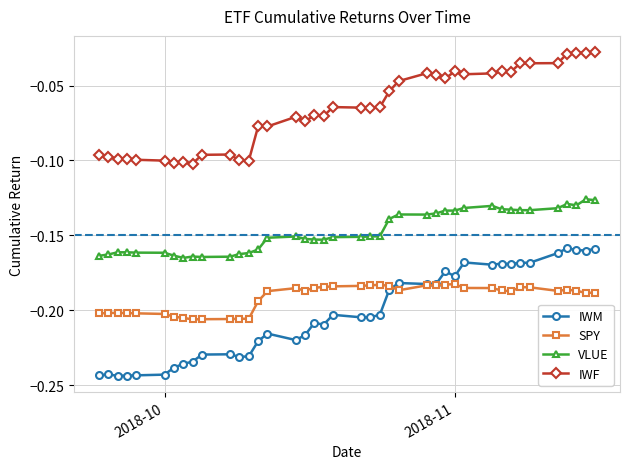

Which series has the largest range (max minus min)?

IWM